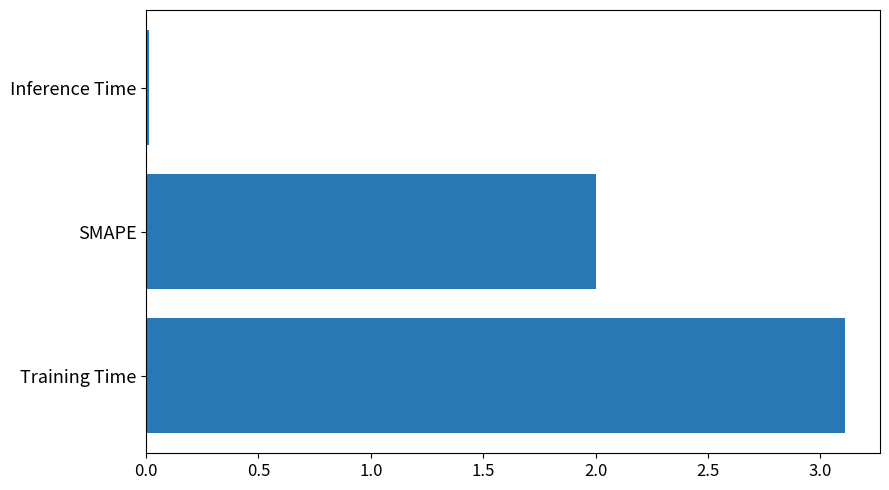

How many categories are shown in the chart?

3